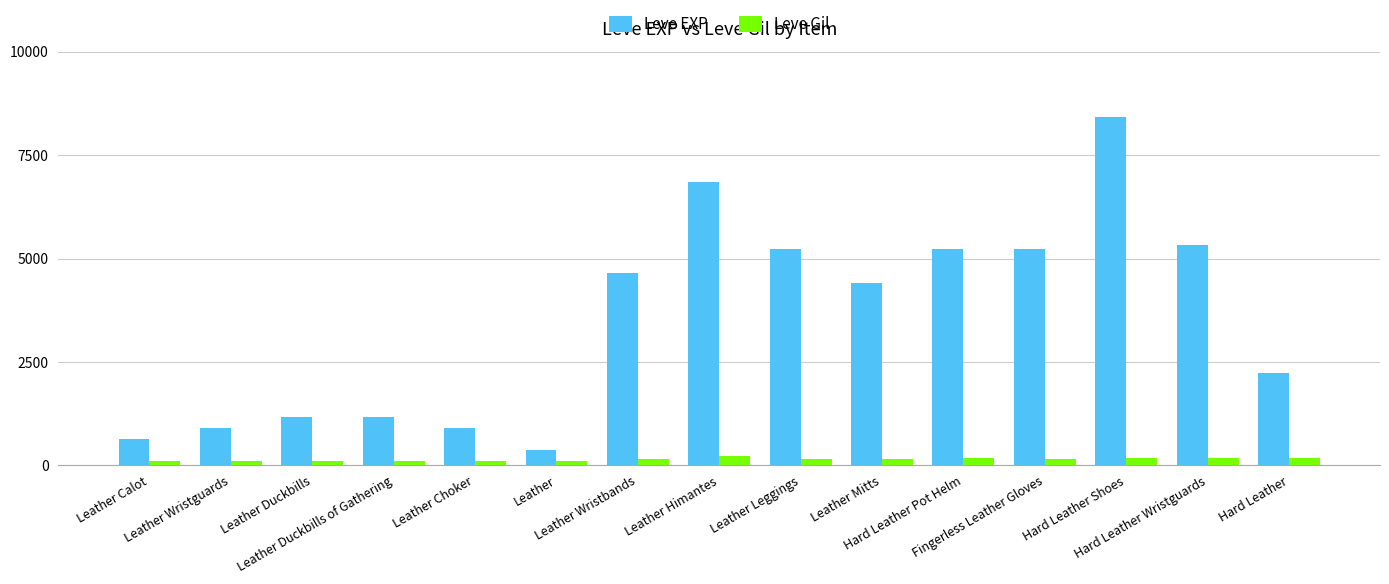

Are the bars horizontal?

No